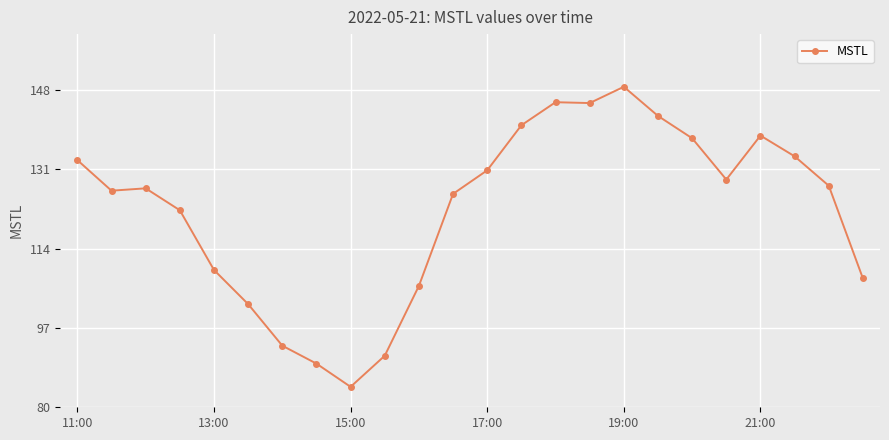

How many data points does each series have?

24